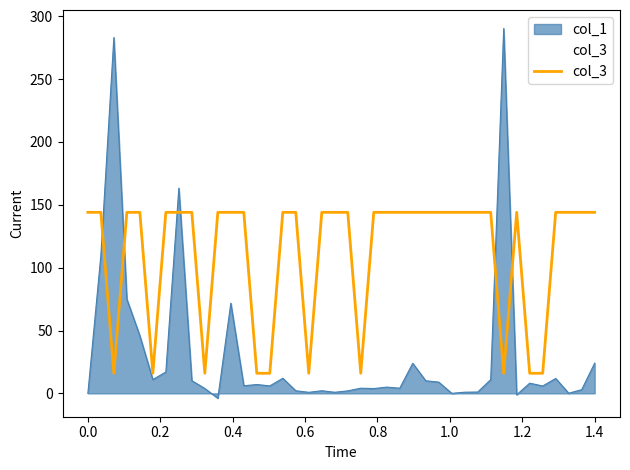

List the series in order of their peak value, highest first.

col_1, col_3